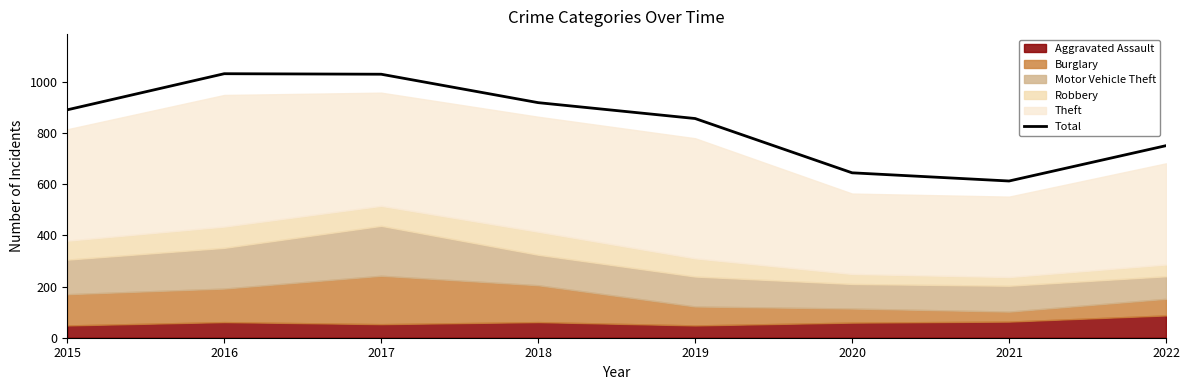

Which label corresponds to the smallest value in the chart?

2021